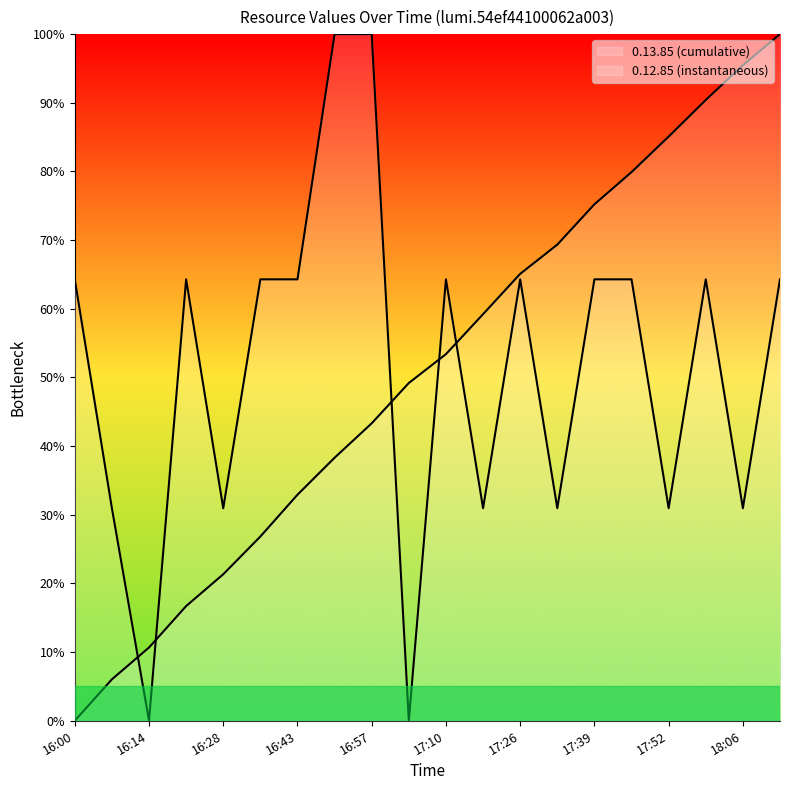

Reading left to right, what are all the values shown in this chart?

0.12.85: 16:00=64.3	16:08=31.0	16:14=0.0	16:22=64.3	16:28=31.0	16:35=64.3	16:43=64.3	16:50=100.0	16:57=100.0	17:05=0.0	17:10=64.3	17:18=31.0	17:26=64.3	17:31=31.0	17:39=64.3	17:45=64.3	17:52=31.0	17:59=64.3	18:06=31.0	18:12=64.3
0.13.85: 16:00=0.0	16:08=6.0	16:14=10.7	16:22=16.7	16:28=21.3	16:35=26.8	16:43=32.9	16:50=38.3	16:57=43.3	17:05=49.2	17:10=53.4	17:18=59.2	17:26=65.1	17:31=69.3	17:39=75.2	17:45=79.9	17:52=85.1	17:59=90.4	18:06=95.5	18:12=100.0